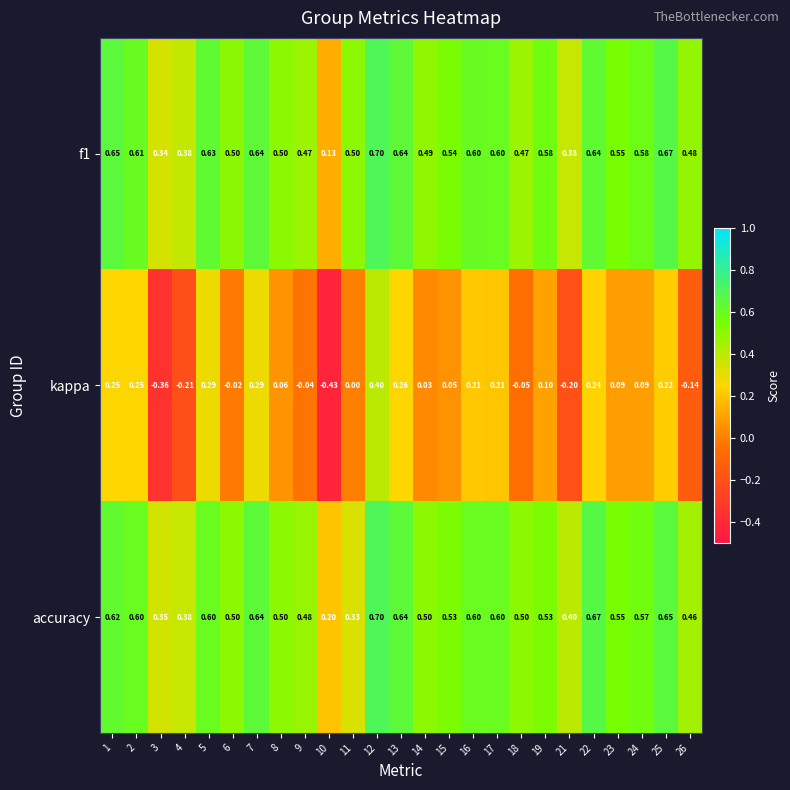

Which series changed the most between 5 and 21?

kappa